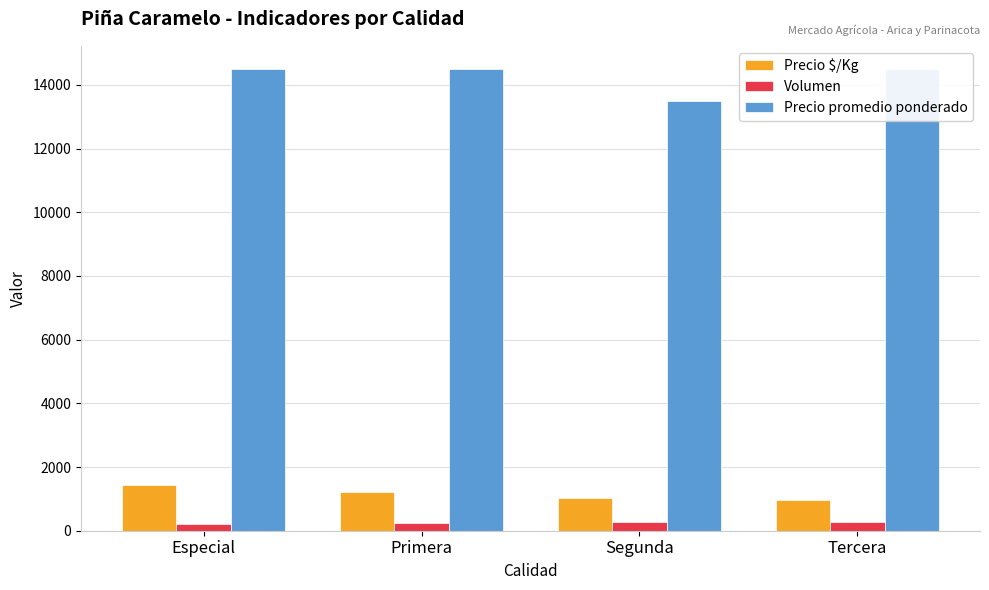

What is the value of the Volumen bar at the 2nd from the left?

250